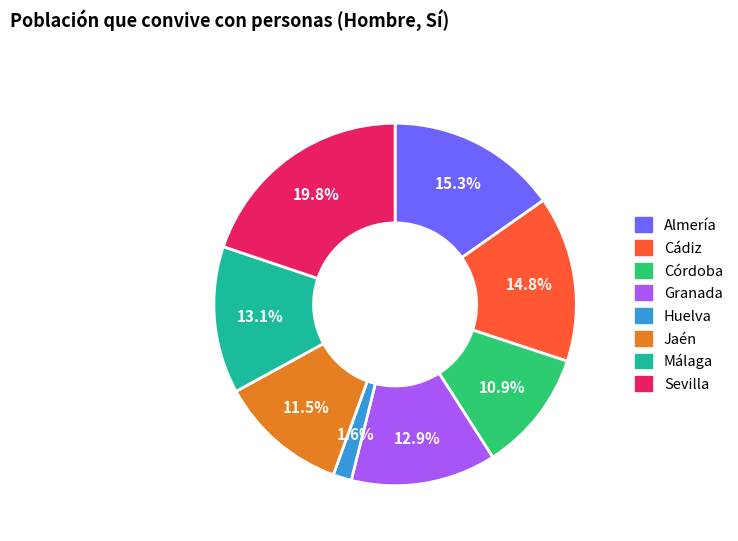

What is the largest slice in the pie chart?

Sevilla